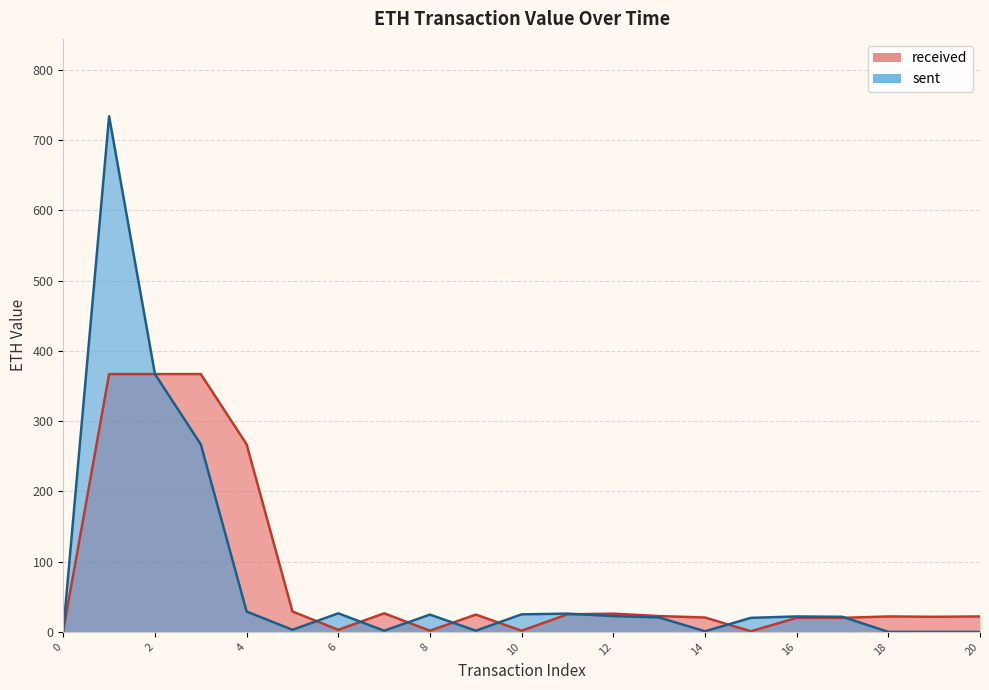

List the series in order of their overall mean, lowest first.

sent, received